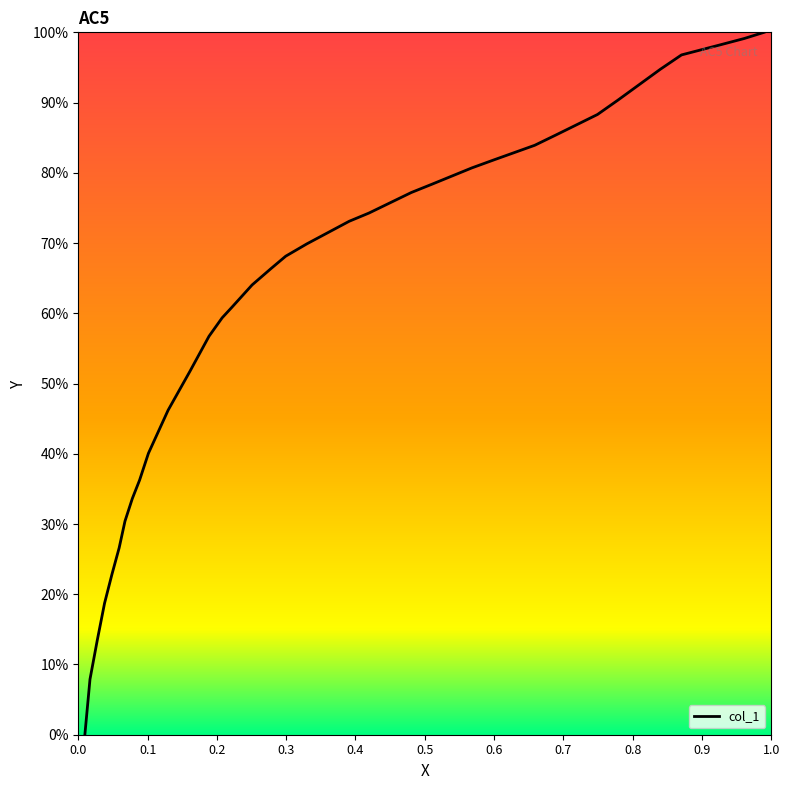

List the labels in order of value, largest first.

0.9895, 0.961, 0.9273, 0.8704, 0.8398, 0.7787, 0.7492, 0.6891, 0.6586, 0.6006, 0.568, 0.51, 0.4805, 0.4194, 0.3909, 0.3298, 0.2993, 0.2782, 0.2508, 0.2213, 0.2076, 0.1886, 0.1612, 0.1296, 0.1012, 0.0885, 0.078, 0.0674, 0.059, 0.0485, 0.0379, 0.0274, 0.0169, 0.0095